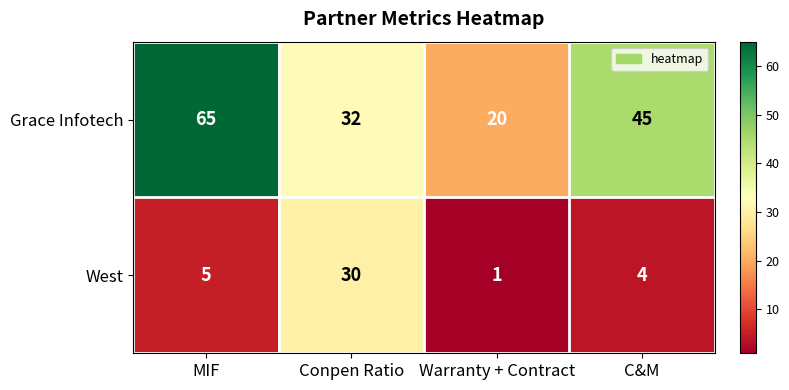

What is the sum of all West values?

40